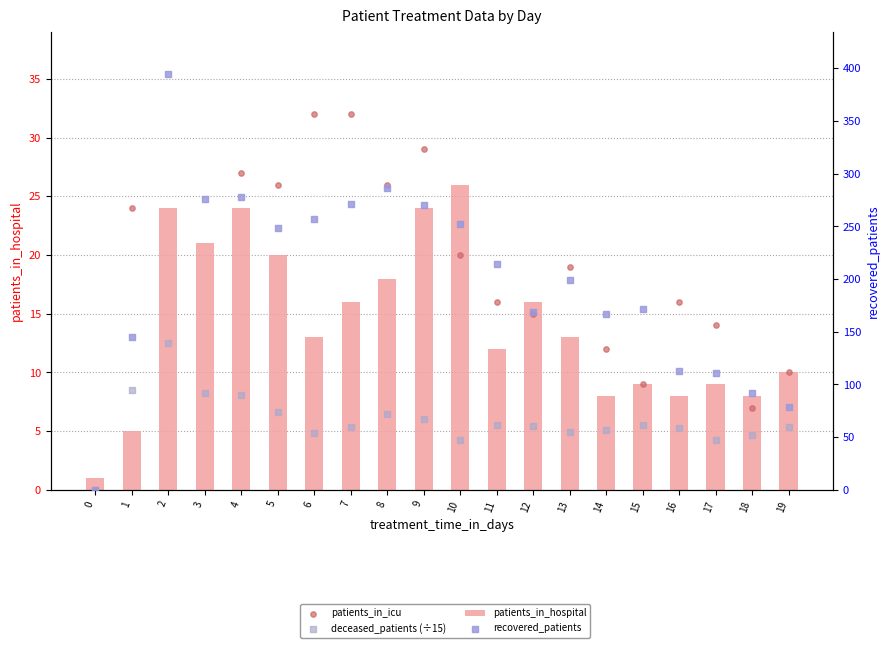

Which series reaches the maximum Y coordinate?

recovered_patients